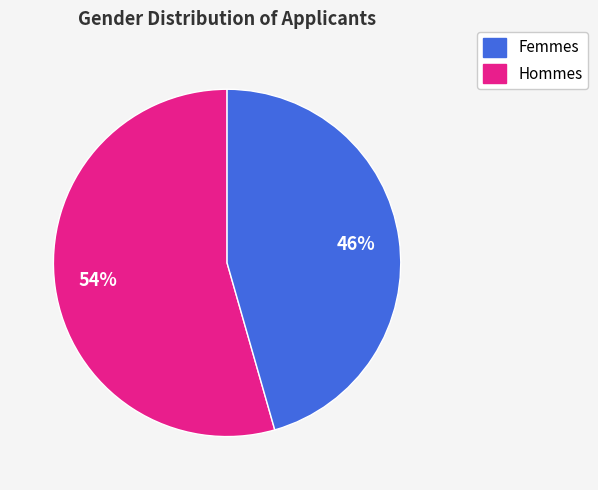

Does any single category account for the majority?

Yes